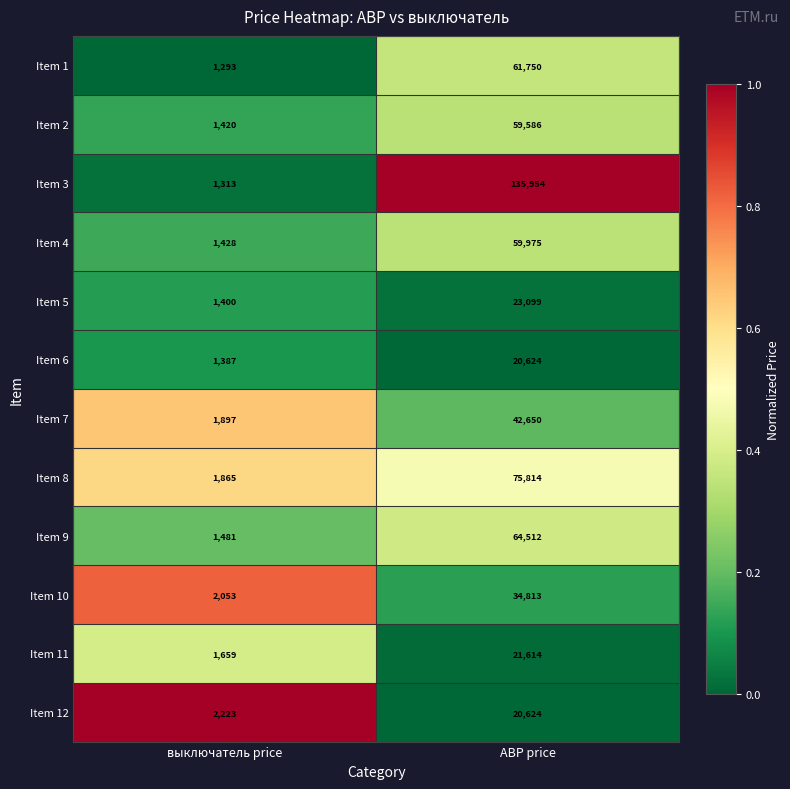

The Item 11 series shows 21614 at АВР price. True or false?

True